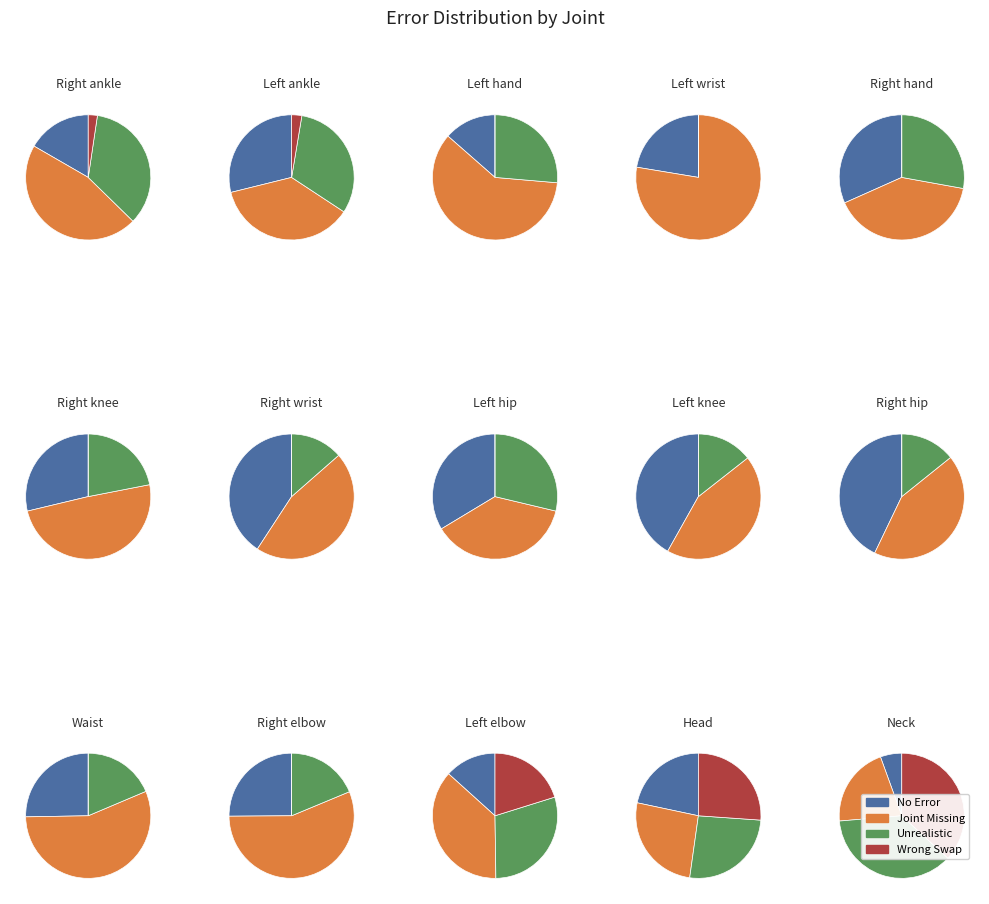

Count the number of slices in the pie.

15